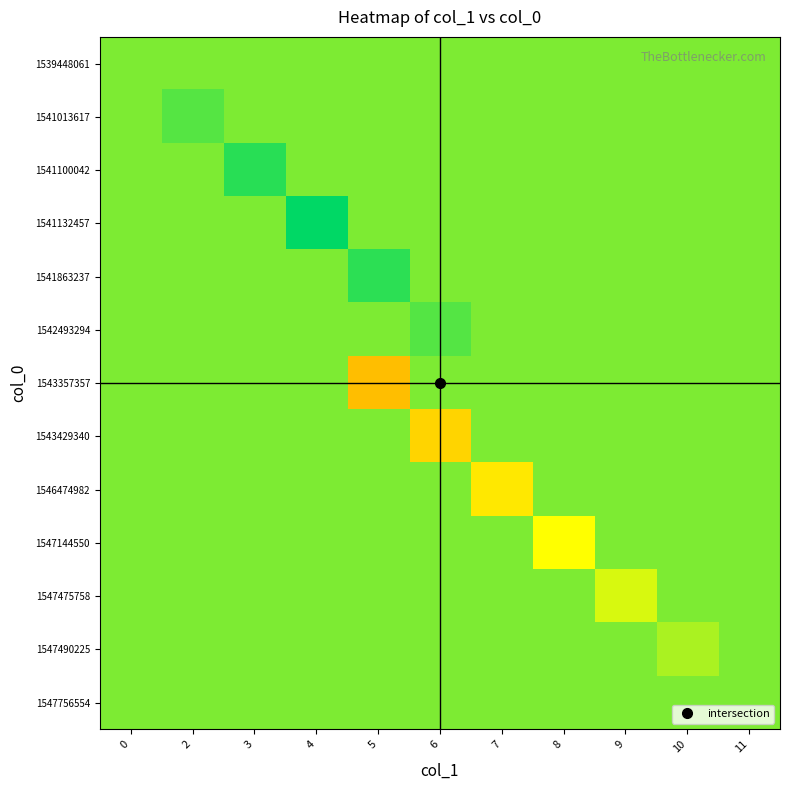

What is the total value across all series at 0?

6.5